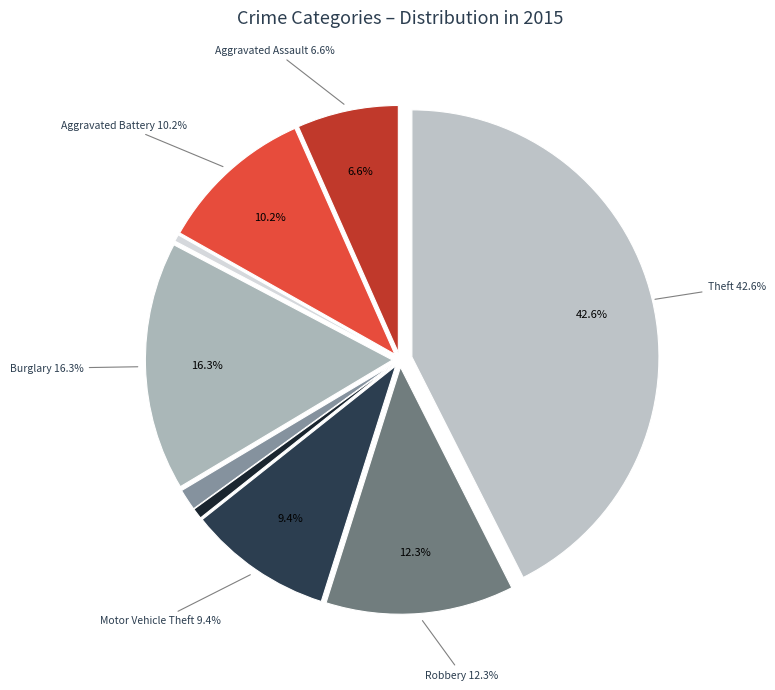

What percentage is the Aggravated Battery slice, to the nearest percent?

10%